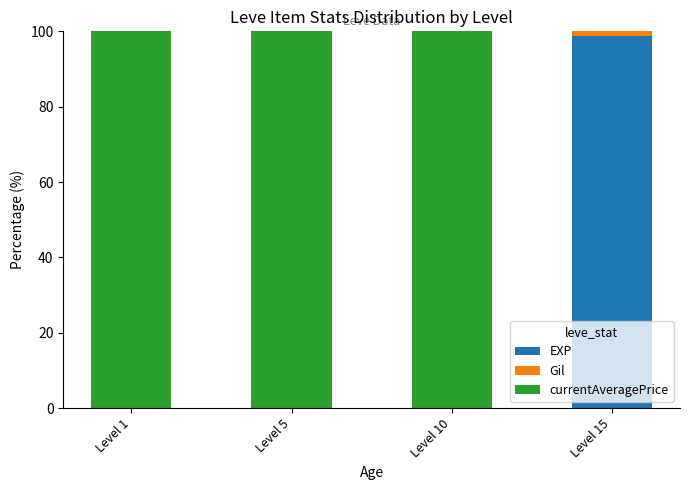

True or false: EXP has a value of 37.7 at Level 15.

False